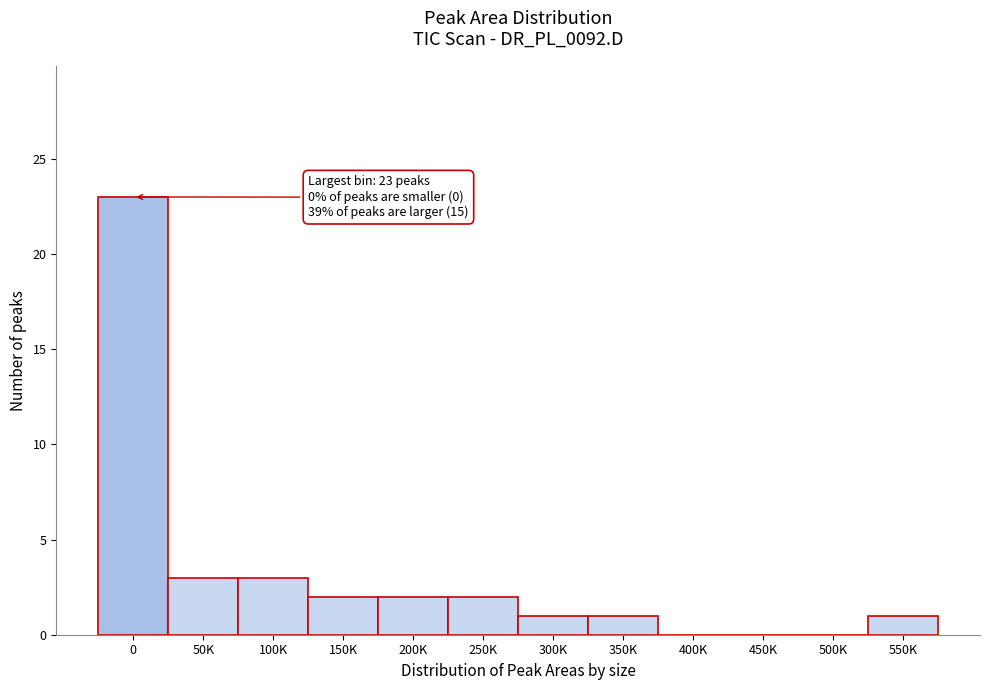

Reading right to left, extract all data points from this chart.

550K=1	500K=0	450K=0	400K=0	350K=1	300K=1	250K=2	200K=2	150K=2	100K=3	50K=3	0=23